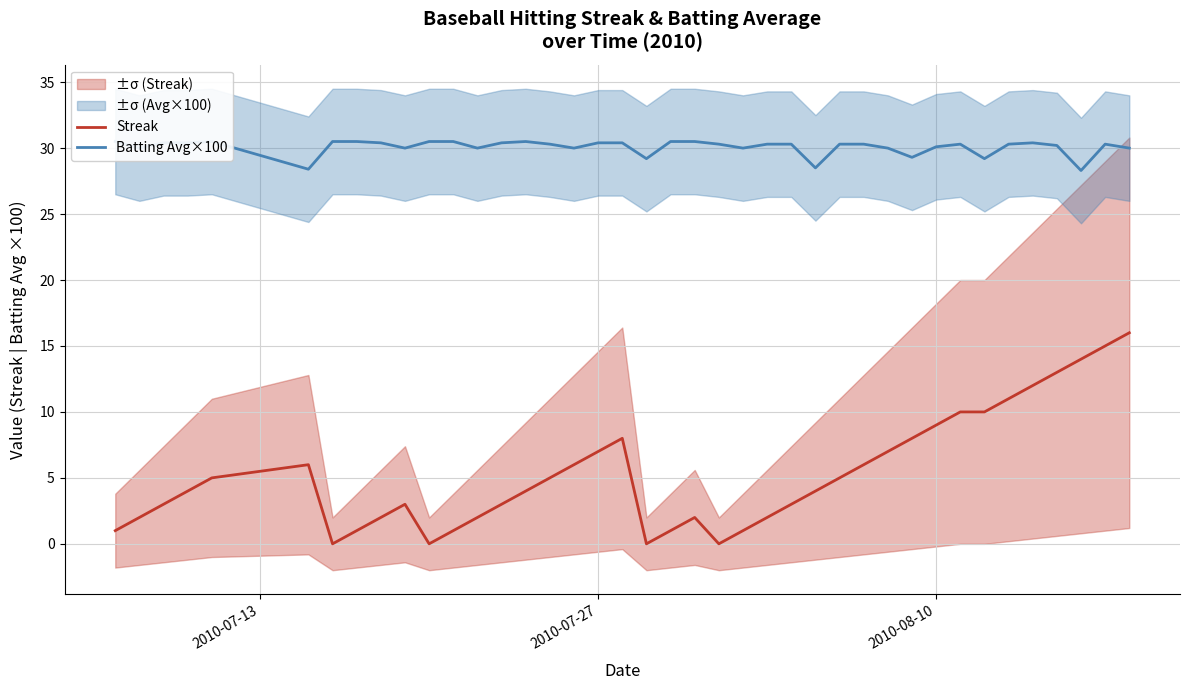

True or false: Streak and Batting Avg×100 intersect in this chart.

False